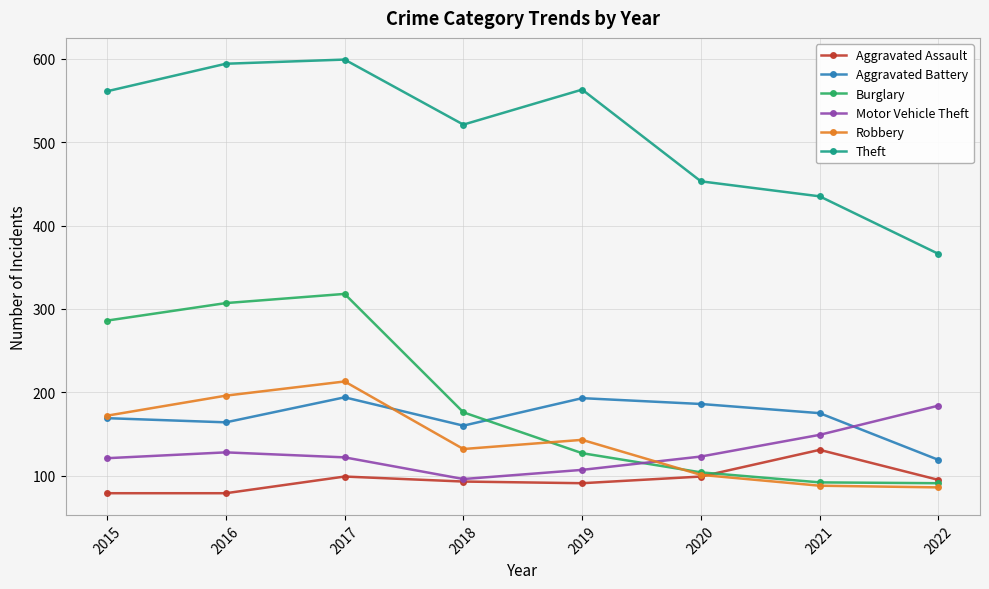

Which series has the largest total across all categories?

Theft